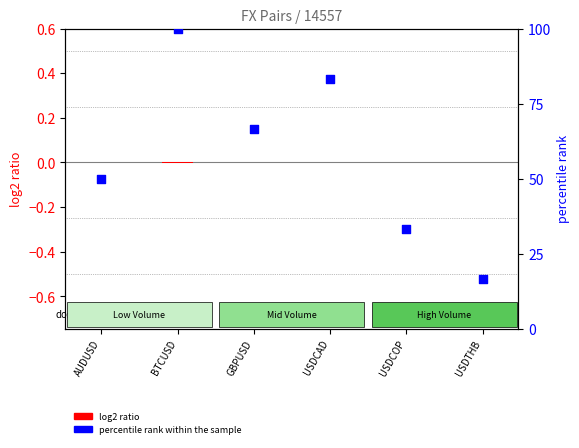

What are all the series names shown in the legend?

log2 ratio, percentile rank within the sample